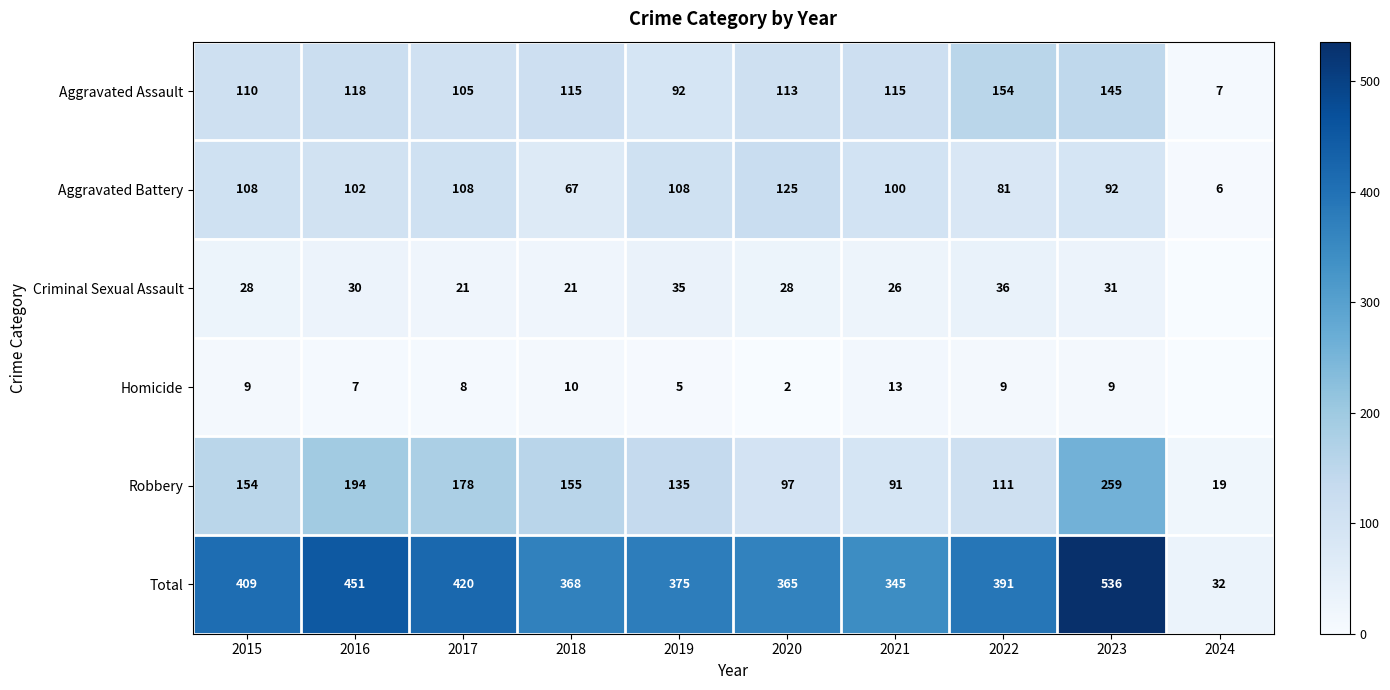

At 2018, list the series in order from largest to smallest.

Total, Robbery, Aggravated Assault, Aggravated Battery, Criminal Sexual Assault, Homicide